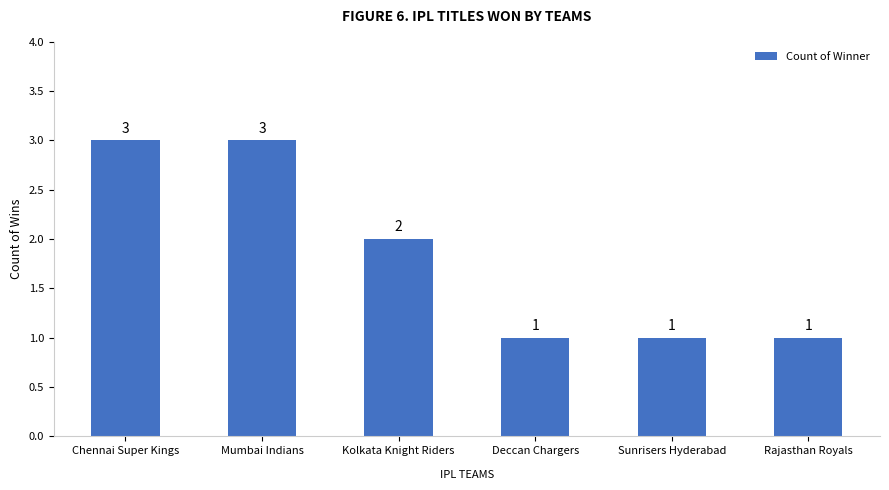

Is it true that the value at Deccan Chargers is 0?

False